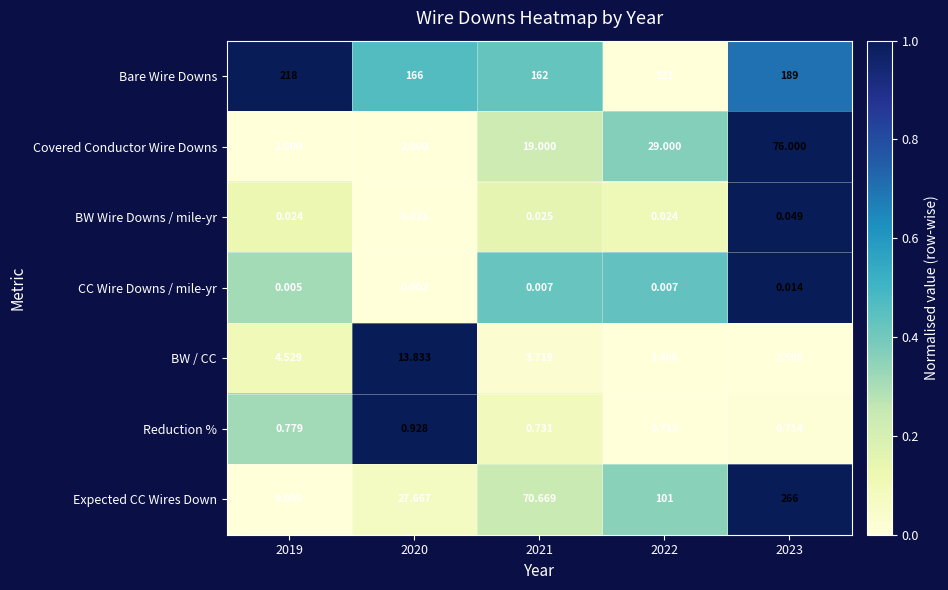

Which series has the largest total across all categories?

Bare Wire Downs